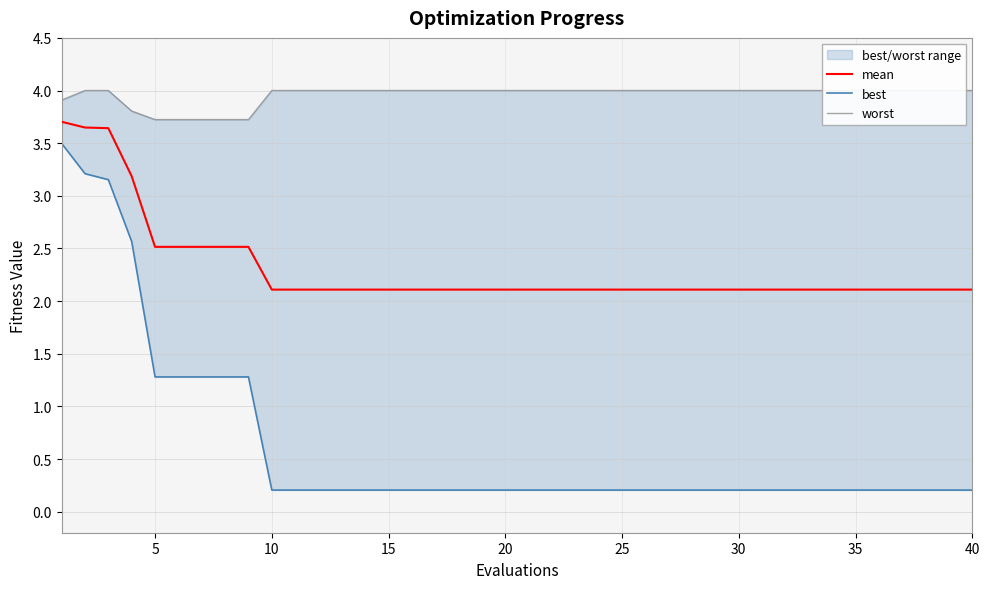

Which has a higher value, 30 or 22?

30